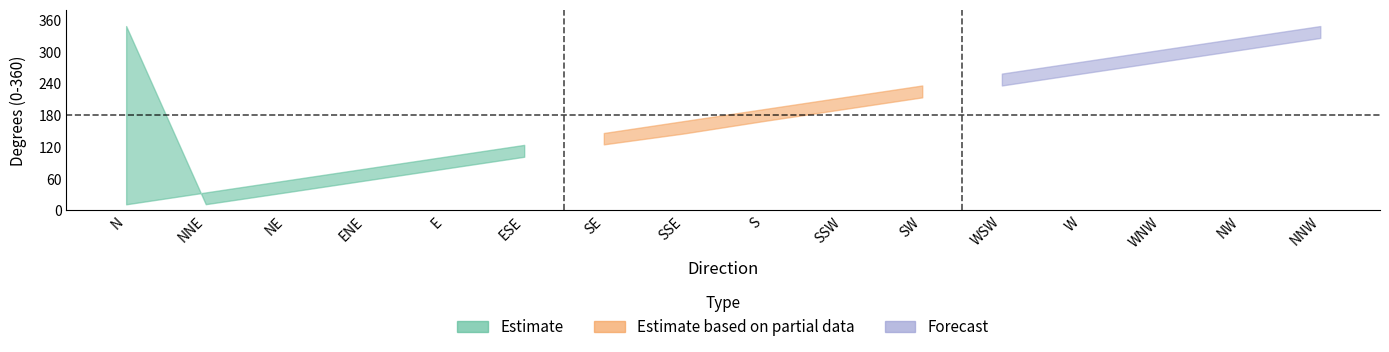

True or false: Valor Max has a value of 326.2 at NW.

True